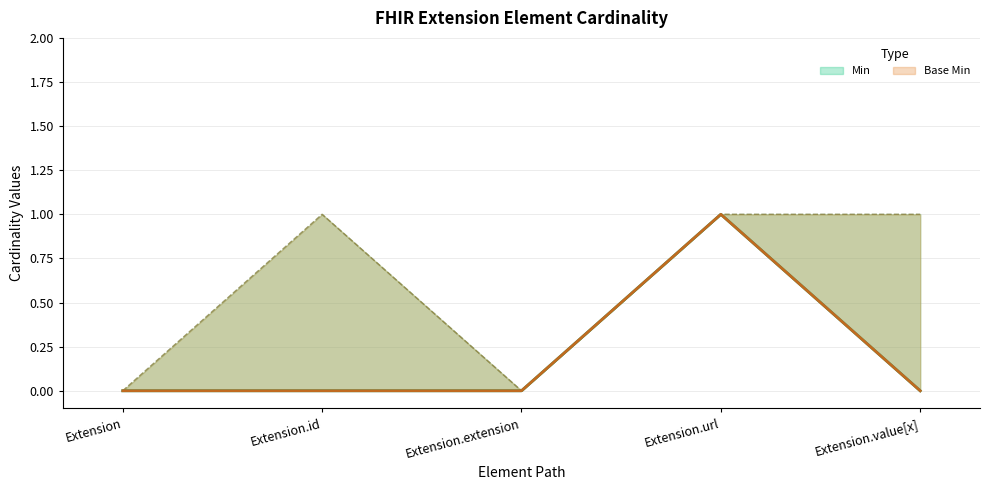

Which series has the largest total across all categories?

Min